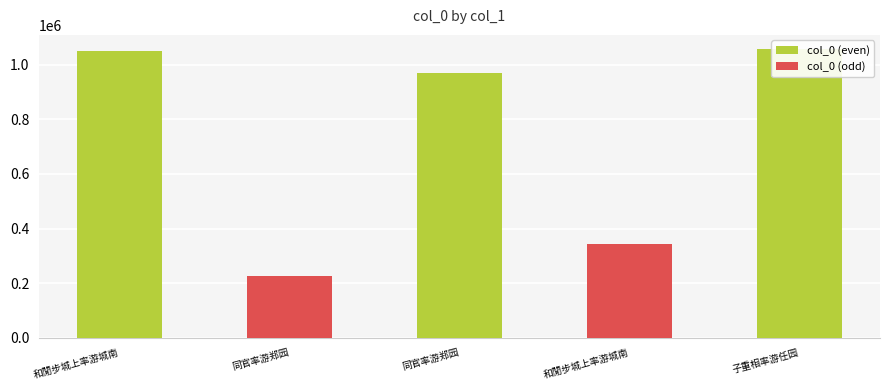

What is the average value?

728864